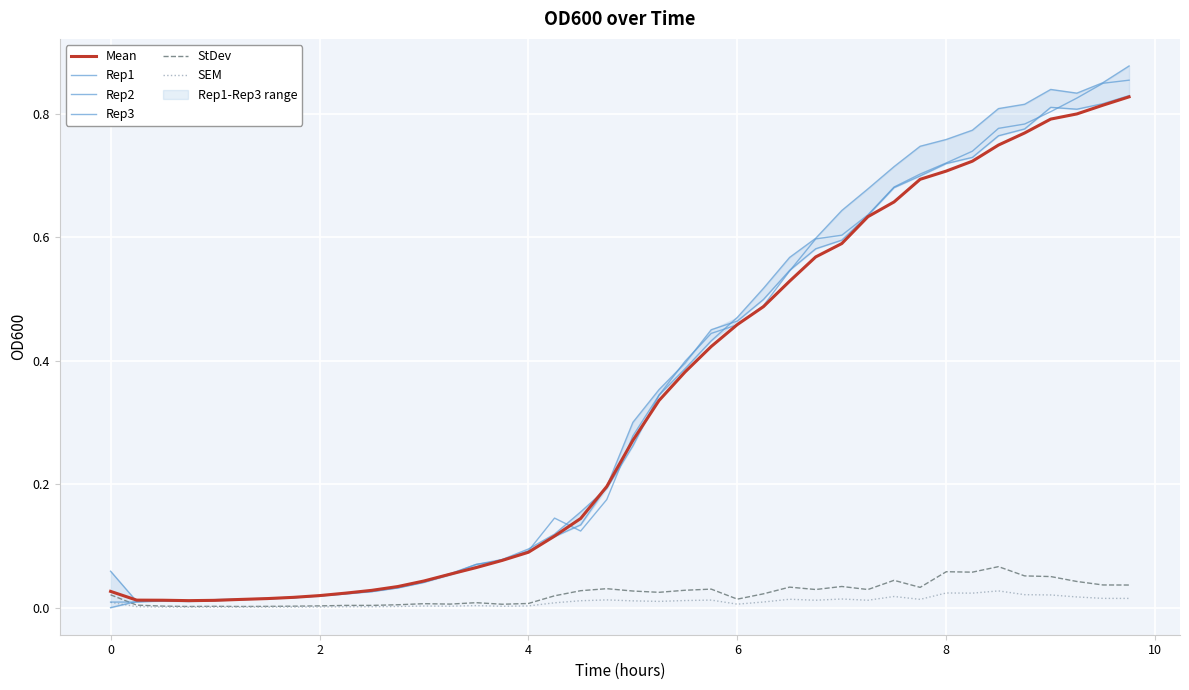

How many intersections are there between Rep2 and Rep3?

6